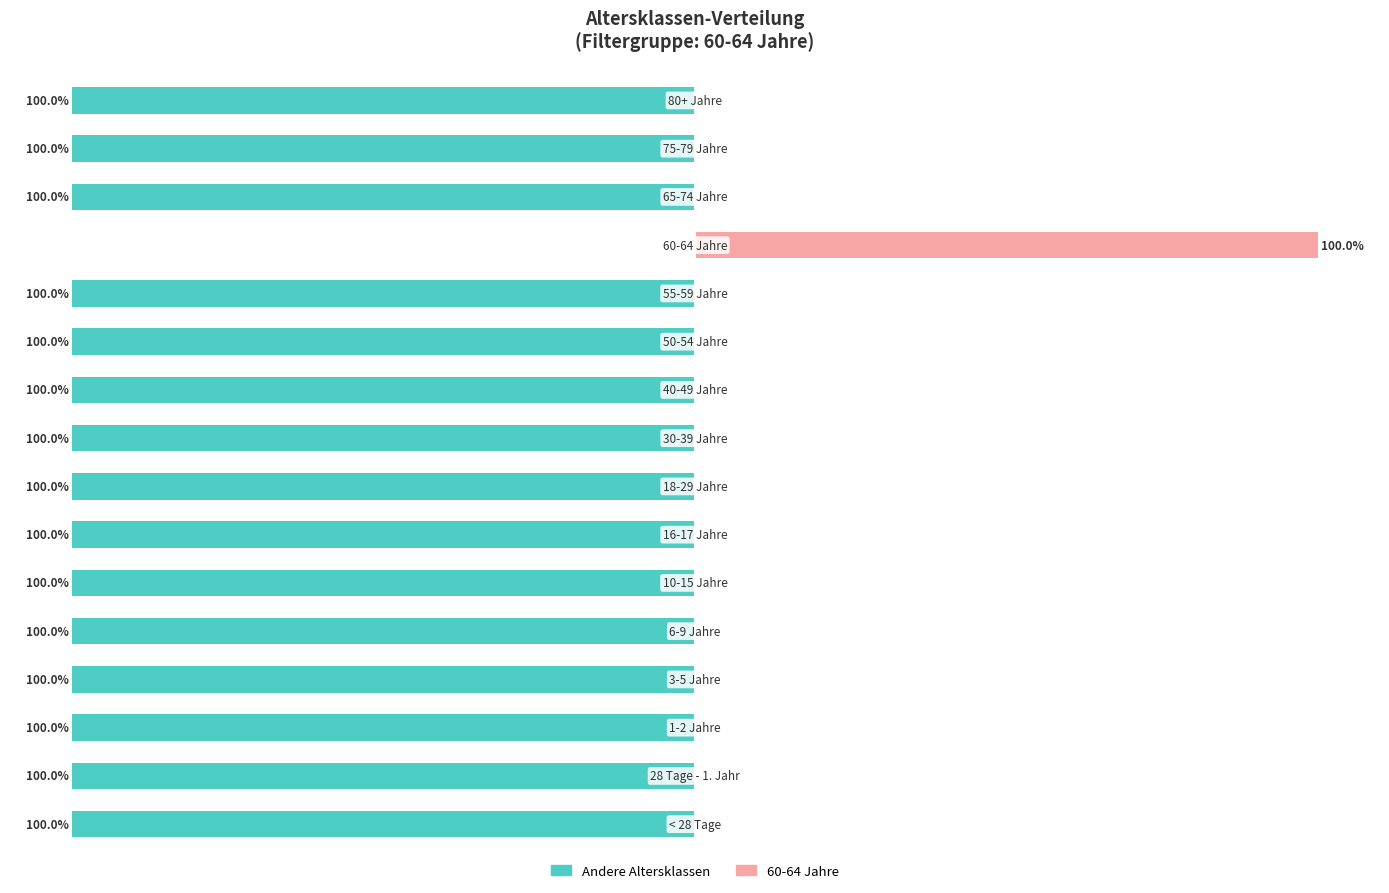

Reading right to left, list all the values displayed in this chart.

Filtergruppe (60-64 Jahre): -100	-100	-100	0	-100	-100	-100	-100	-100	-100	-100	-100	-100	-100	-100	-100
Anteil in Altersklasse: 0	0	0	100	0	0	0	0	0	0	0	0	0	0	0	0